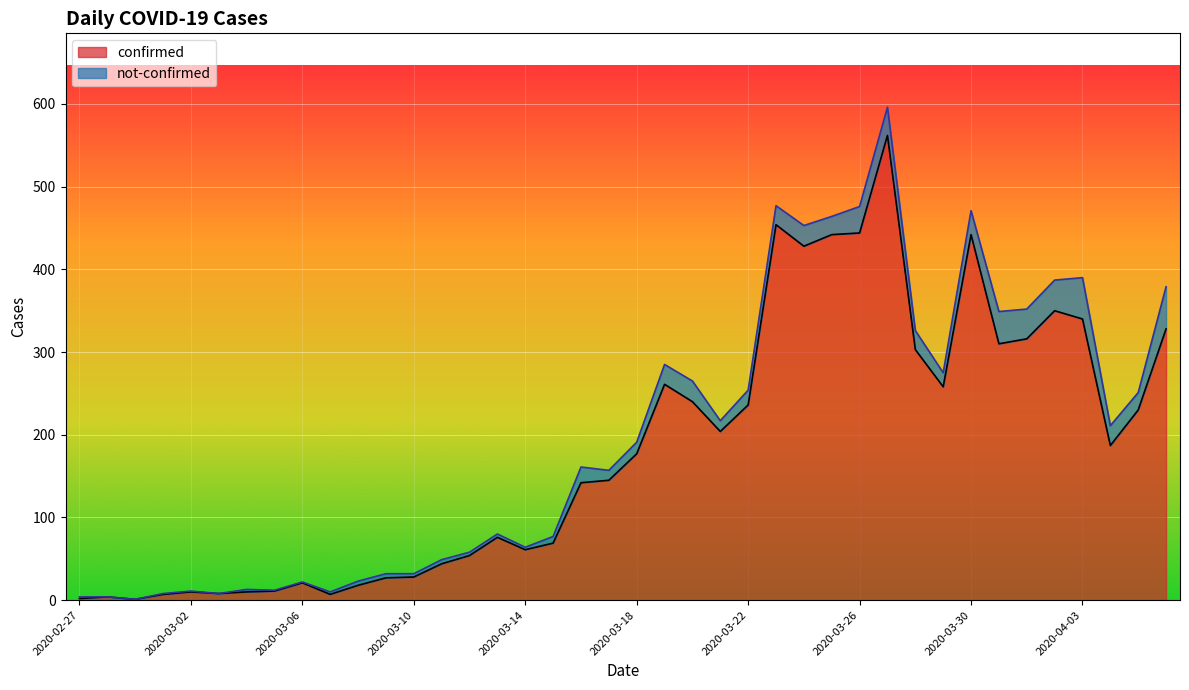

How many lines are shown in the chart?

2